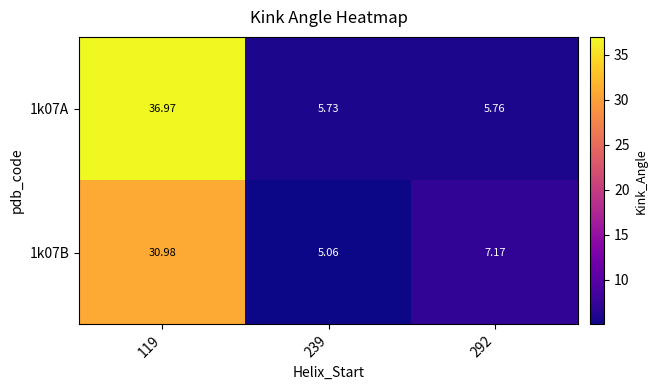

Is the value of 1k07B at 239 greater than the value of 1k07A at 239?

No